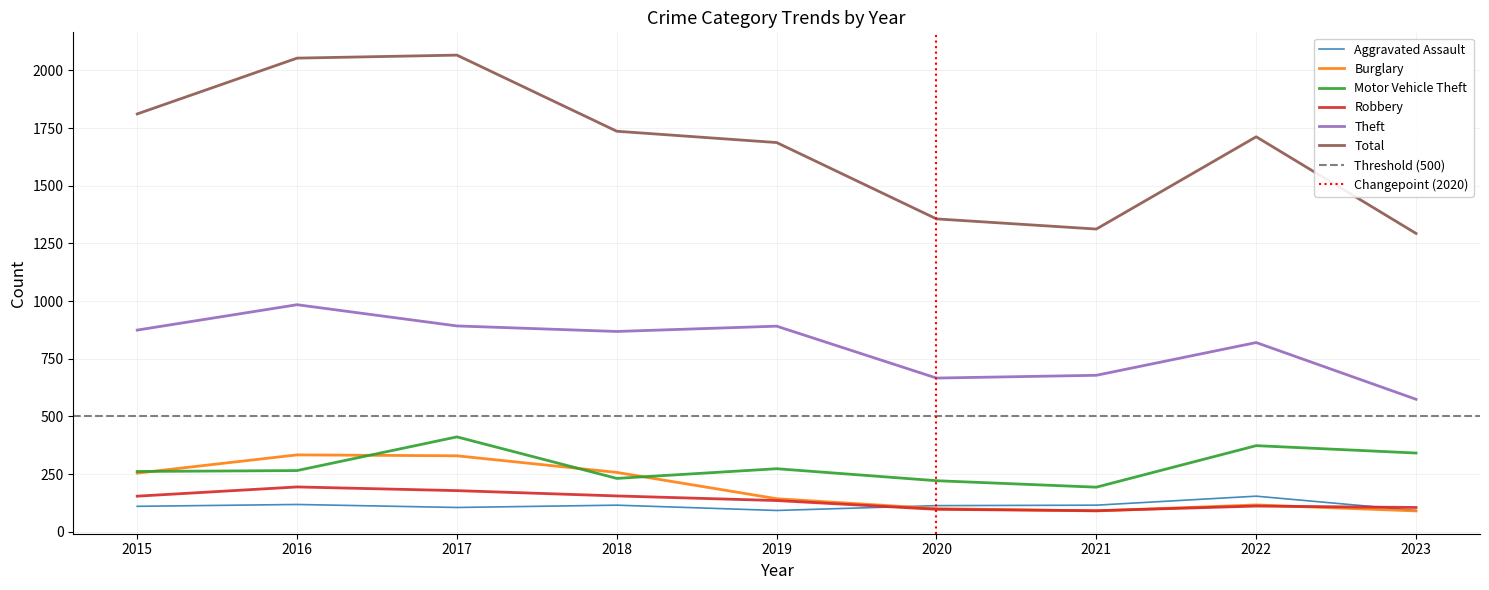

What is the difference between the second highest and second lowest values in the Motor Vehicle Theft series?

152